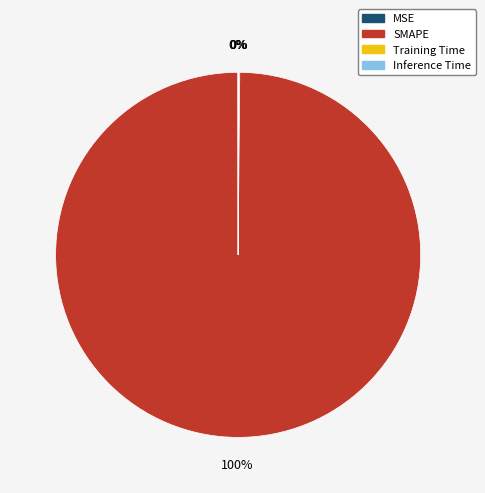

What is the majority slice?

SMAPE